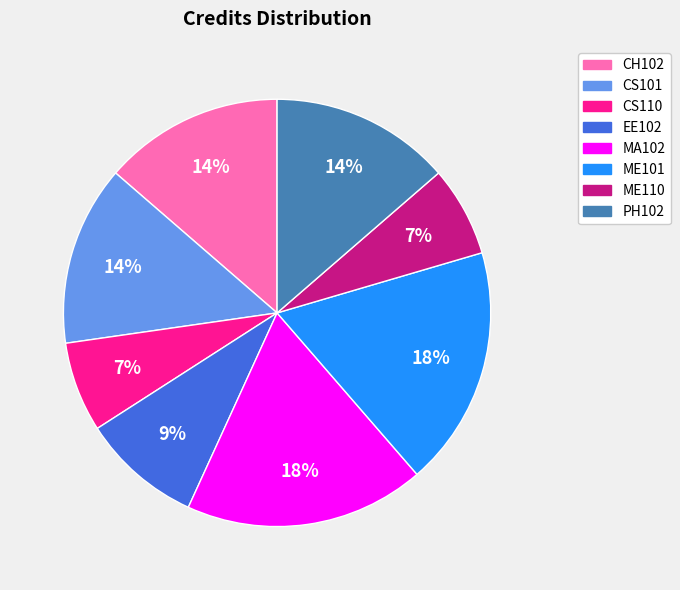

Between CH102 and ME101, which is larger?

ME101